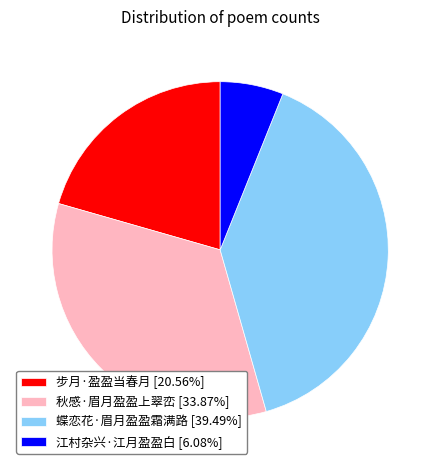

Does 步月·盈盈当春月 [20.56%] represent more than half of the total?

No